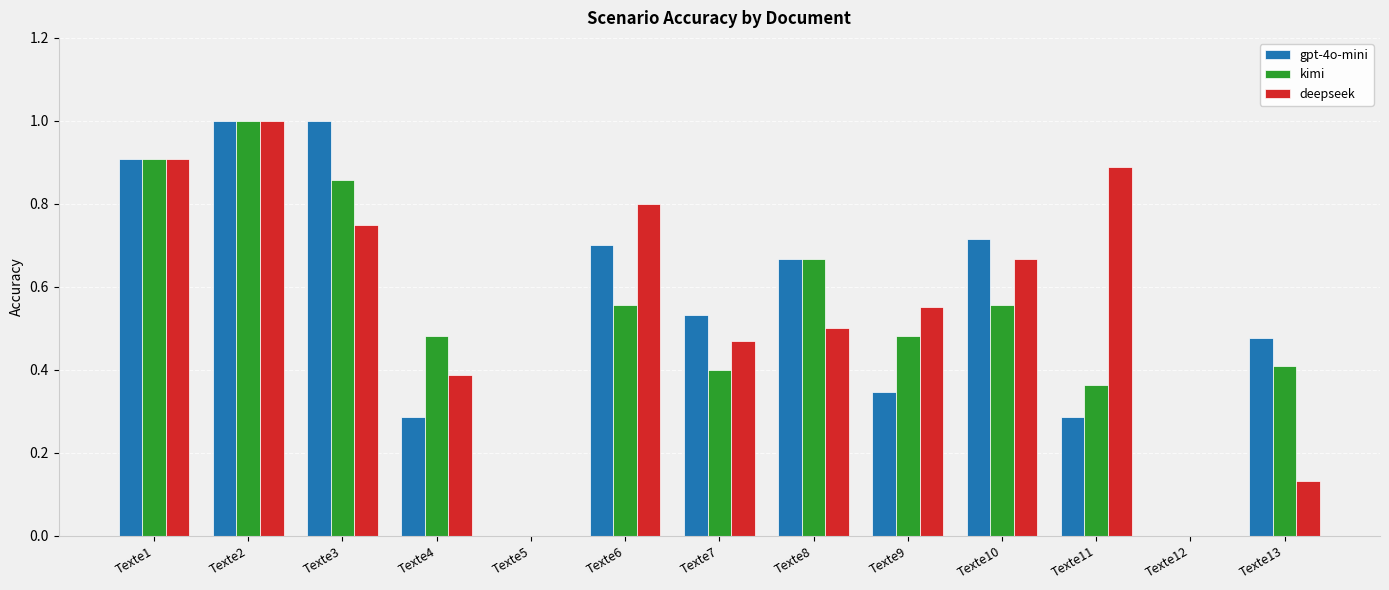

What is the sum of the deepseek values at Texte2 and Texte4?

1.4